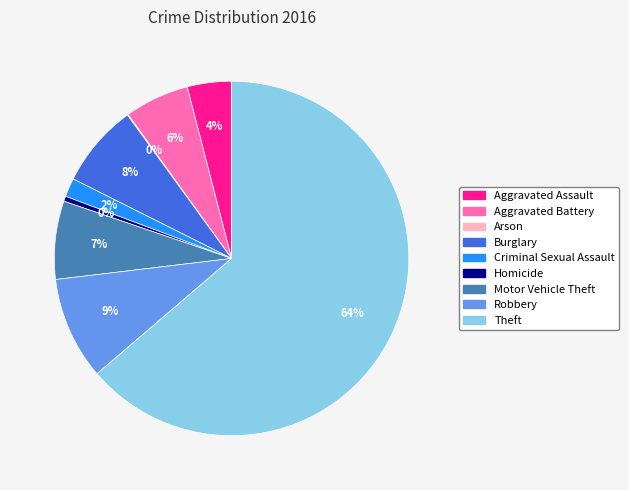

What is the largest slice in the pie chart?

Theft